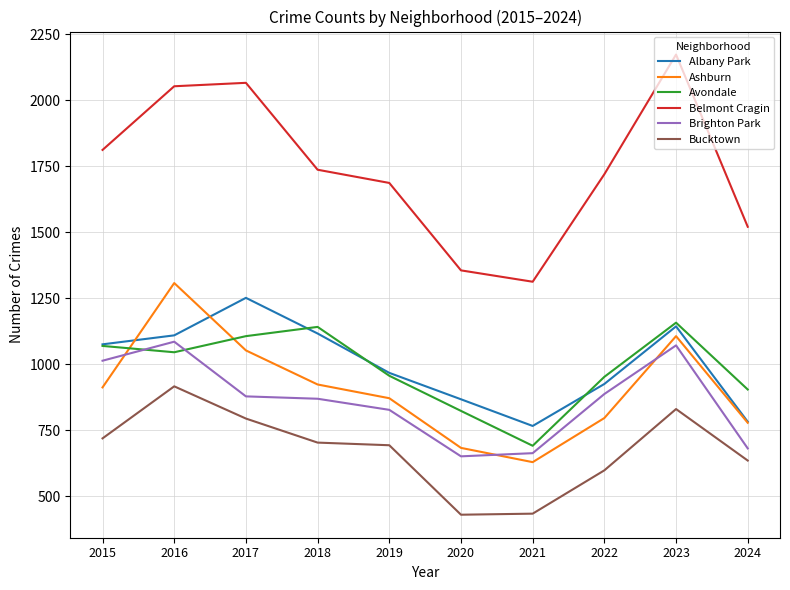

What are all the series names shown in the legend?

Albany Park, Ashburn, Avondale, Belmont Cragin, Brighton Park, Bucktown